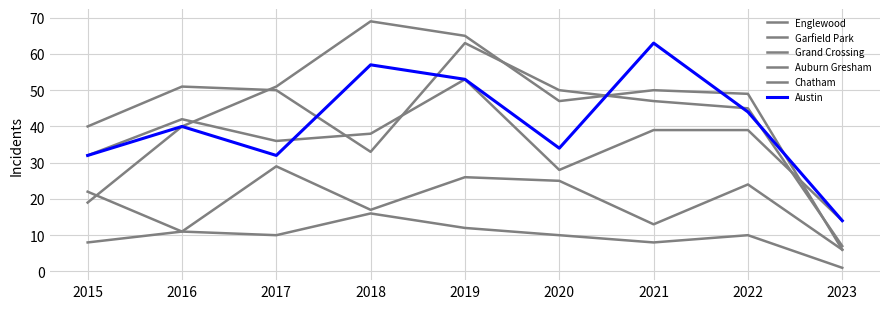

List the labels in order of Auburn Gresham value, largest first.

2015, 2018, 2019, 2016, 2017, 2020, 2022, 2021, 2023